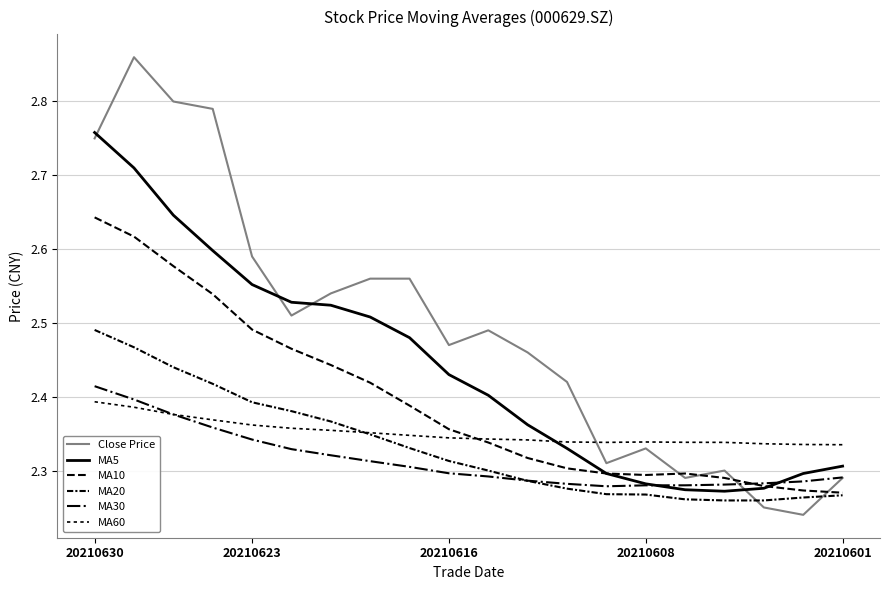

At which category is the sum across all series the highest?

20210630